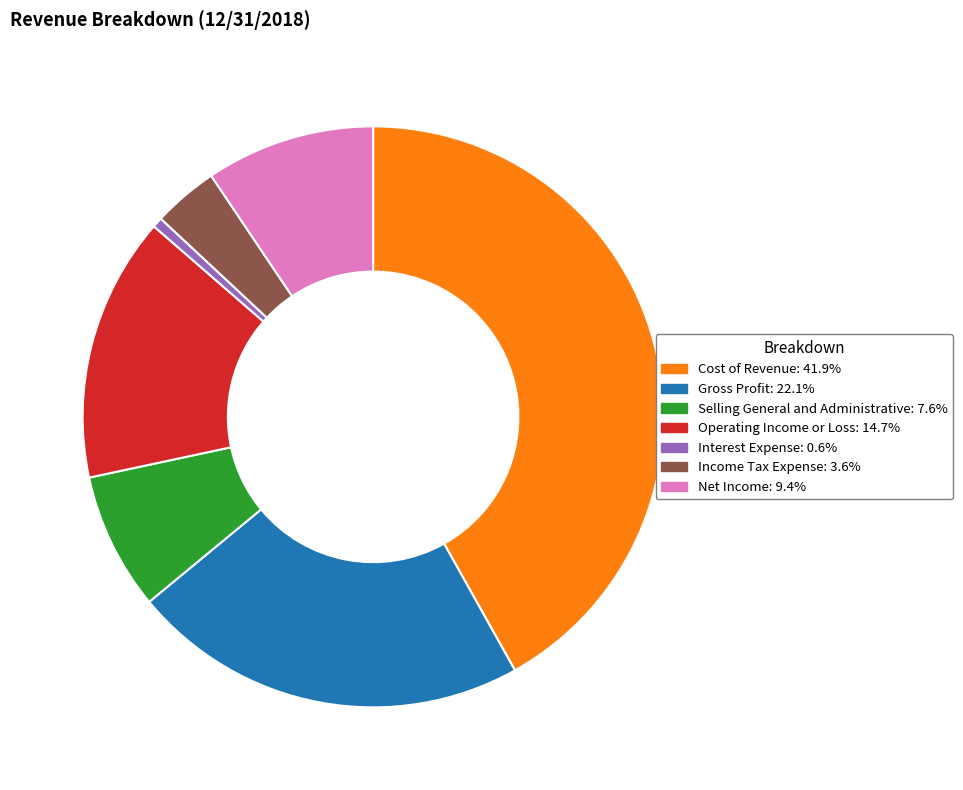

Is there any slice that represents more than half of the pie?

No